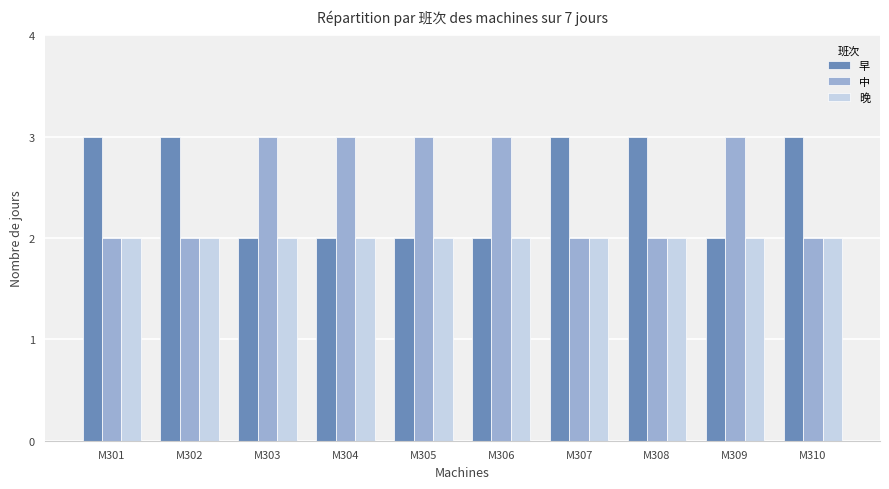

What is the greatest value displayed?

3